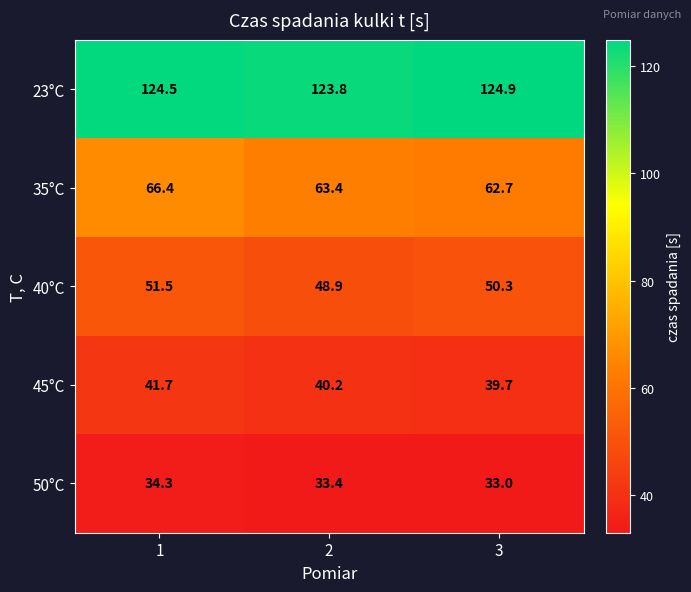

How many categories are shown in the chart?

3